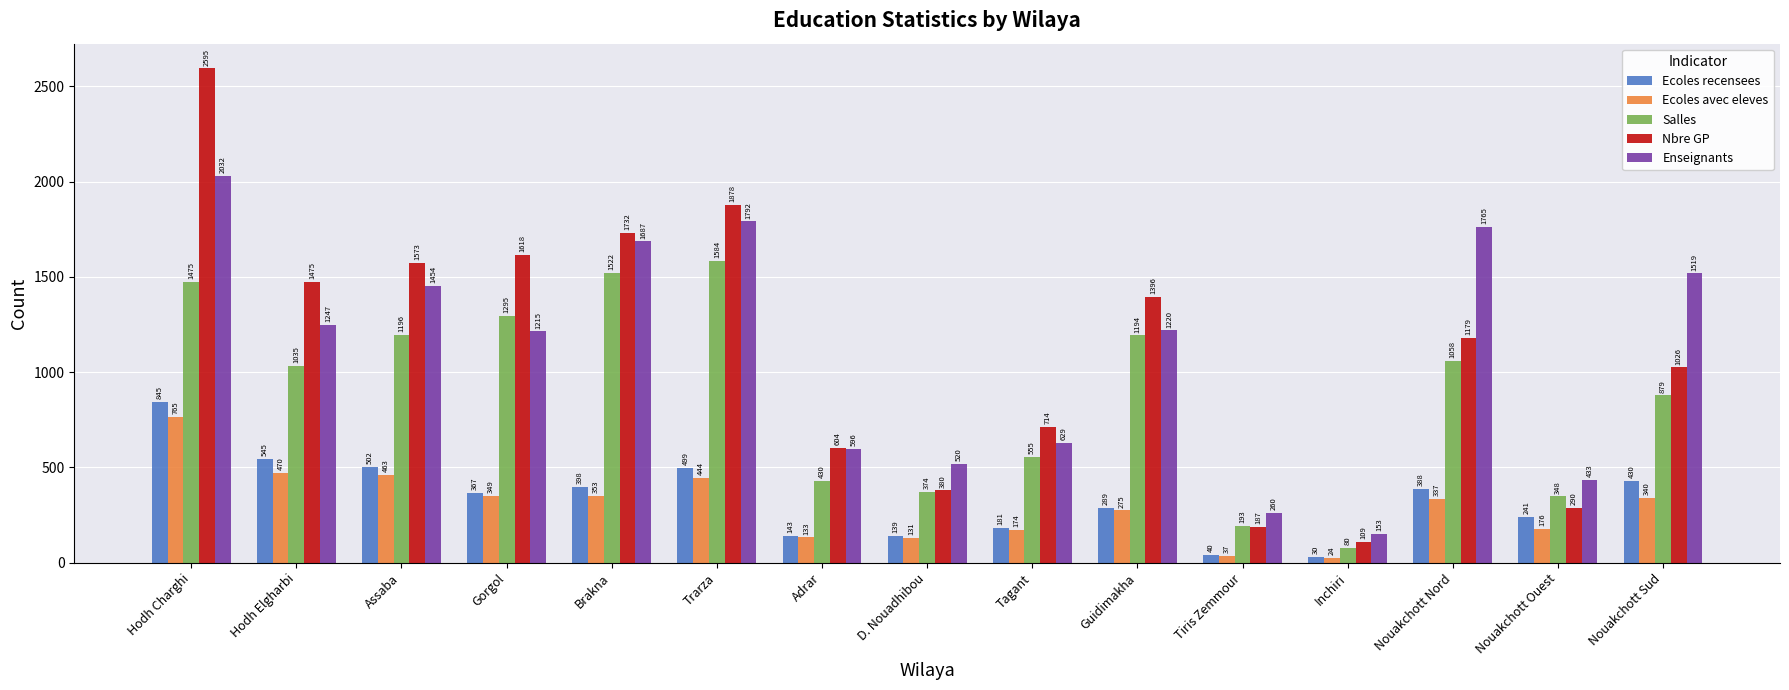

Reading left to right, what are all the values shown in this chart?

Ecoles recensees: Hodh Charghi=845	Hodh Elgharbi=545	Assaba=502	Gorgol=367	Brakna=398	Trarza=499	Adrar=143	D. Nouadhibou=139	Tagant=181	Guidimakha=289	Tiris Zemmour=40	Inchiri=30	Nouakchott Nord=388	Nouakchott Ouest=241	Nouakchott Sud=430
Ecoles avec eleves: Hodh Charghi=765	Hodh Elgharbi=470	Assaba=463	Gorgol=349	Brakna=353	Trarza=444	Adrar=133	D. Nouadhibou=131	Tagant=174	Guidimakha=275	Tiris Zemmour=37	Inchiri=24	Nouakchott Nord=337	Nouakchott Ouest=176	Nouakchott Sud=340
Salles: Hodh Charghi=1475	Hodh Elgharbi=1035	Assaba=1196	Gorgol=1295	Brakna=1522	Trarza=1584	Adrar=430	D. Nouadhibou=374	Tagant=555	Guidimakha=1194	Tiris Zemmour=193	Inchiri=80	Nouakchott Nord=1058	Nouakchott Ouest=348	Nouakchott Sud=879
Nbre GP: Hodh Charghi=2595	Hodh Elgharbi=1475	Assaba=1573	Gorgol=1618	Brakna=1732	Trarza=1878	Adrar=604	D. Nouadhibou=380	Tagant=714	Guidimakha=1396	Tiris Zemmour=187	Inchiri=109	Nouakchott Nord=1179	Nouakchott Ouest=290	Nouakchott Sud=1026
Enseignants: Hodh Charghi=2032	Hodh Elgharbi=1247	Assaba=1454	Gorgol=1215	Brakna=1687	Trarza=1792	Adrar=596	D. Nouadhibou=520	Tagant=629	Guidimakha=1220	Tiris Zemmour=260	Inchiri=153	Nouakchott Nord=1765	Nouakchott Ouest=433	Nouakchott Sud=1519